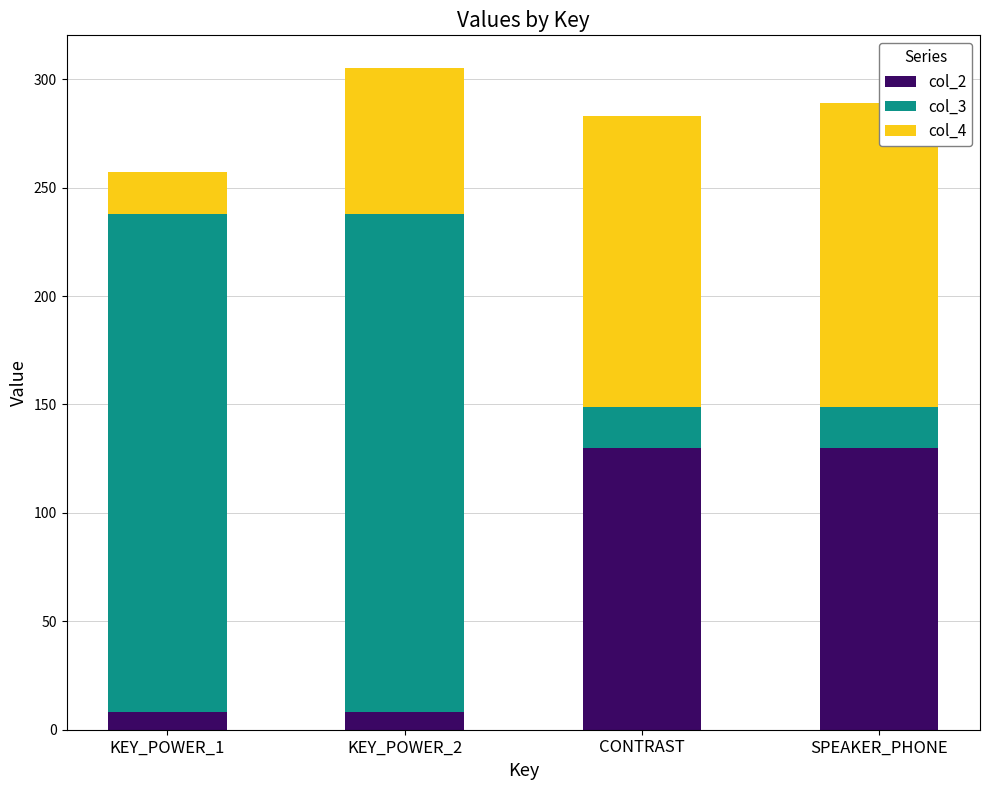

Reading right to left, list all the values displayed in this chart.

col_2: SPEAKER_PHONE=130	CONTRAST=130	KEY_POWER_2=8	KEY_POWER_1=8
col_3: SPEAKER_PHONE=19	CONTRAST=19	KEY_POWER_2=230	KEY_POWER_1=230
col_4: SPEAKER_PHONE=140	CONTRAST=134	KEY_POWER_2=67	KEY_POWER_1=19